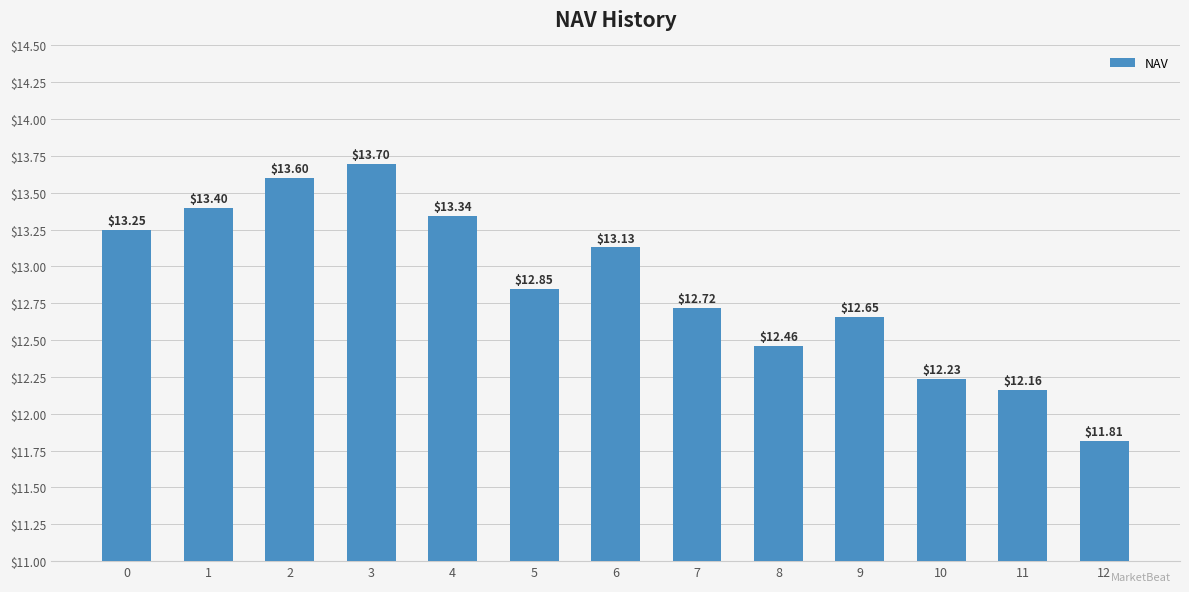

What is the value of the 1st bar from the left?

13.2